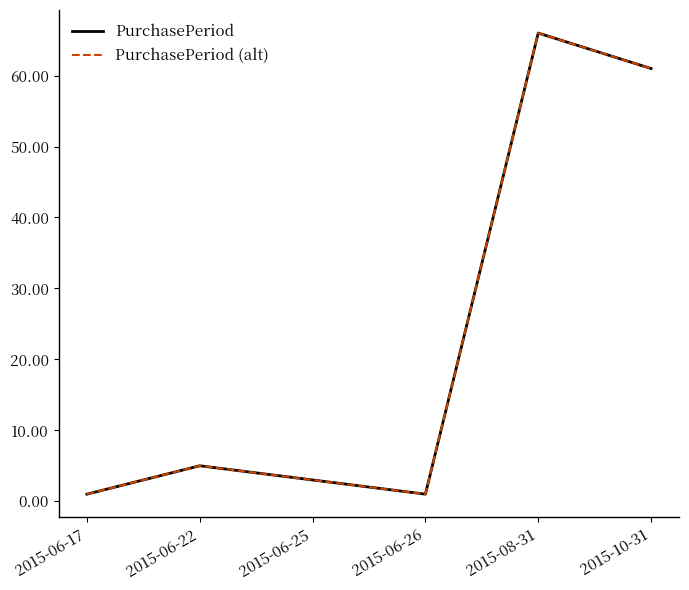

Which series has the largest range (max minus min)?

PurchasePeriod